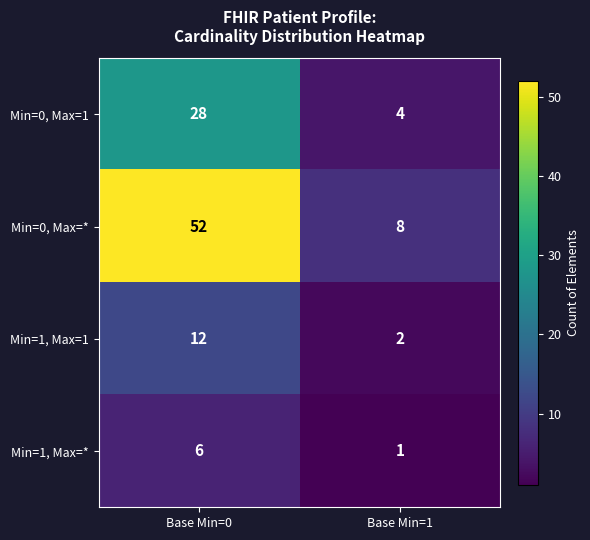

True or false: Min=0, Max=1 has a value of 7 at Base Min=0.

False